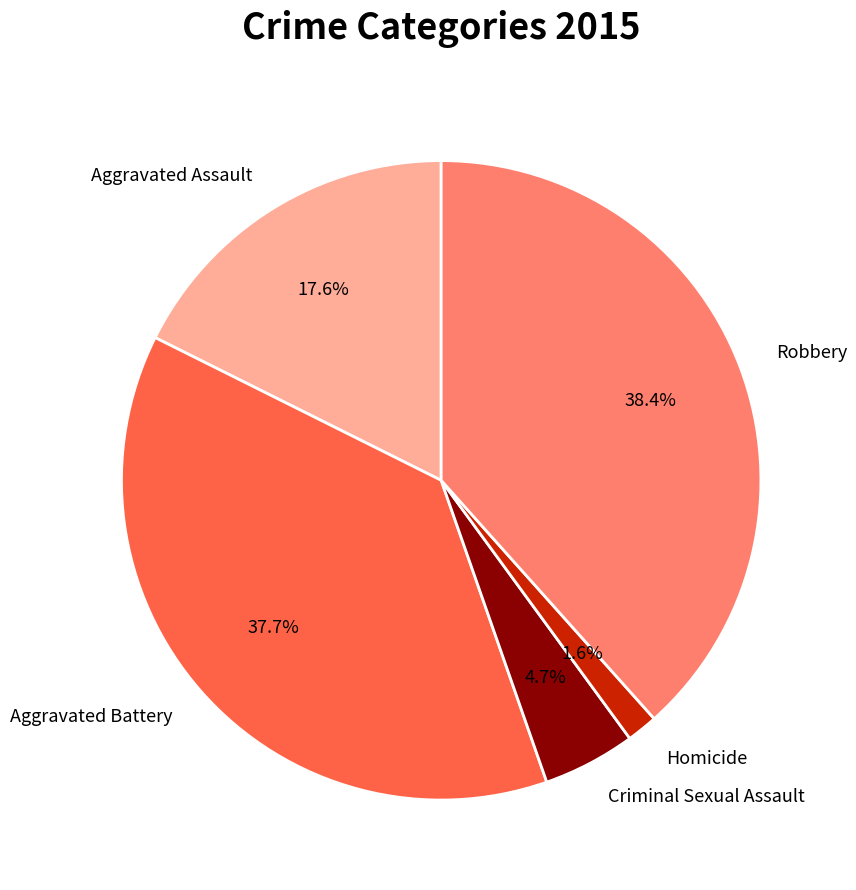

Rank the categories by value from highest to lowest.

Robbery, Aggravated Battery, Aggravated Assault, Criminal Sexual Assault, Homicide